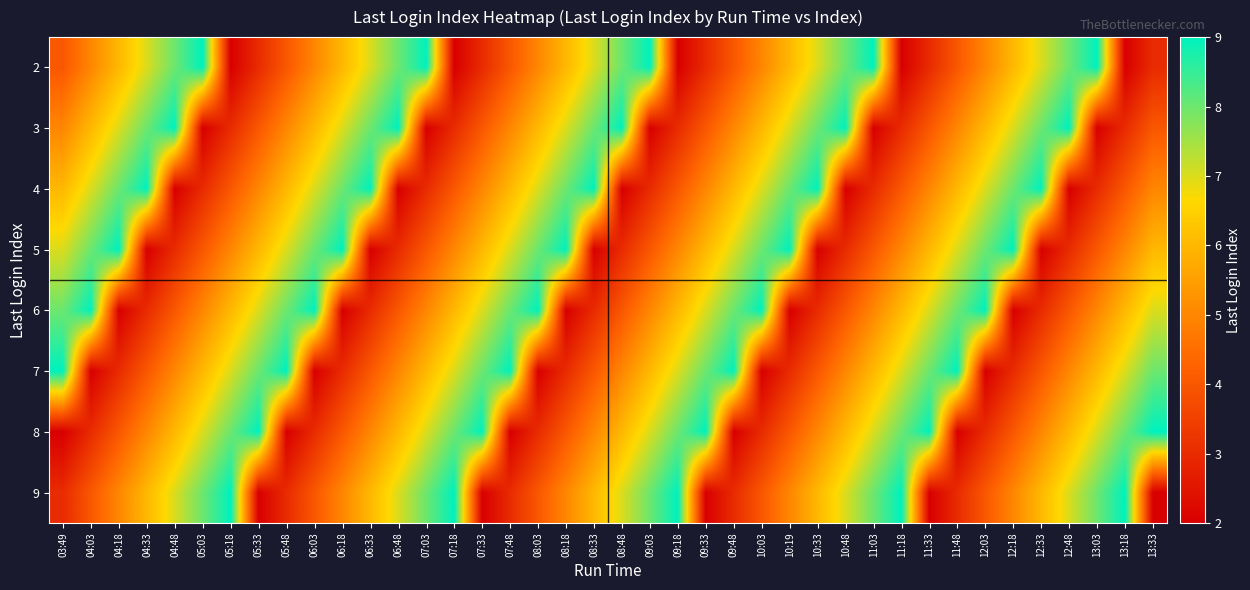

Reading left to right, list all the values displayed in this chart.

2: 03:49=4	04:03=5	04:18=6	04:33=7	04:48=8	05:03=9	05:18=2	05:33=3	05:48=4	06:03=5	06:18=6	06:33=7	06:48=8	07:03=9	07:18=2	07:33=3	07:48=4	08:03=5	08:18=6	08:33=7	08:48=8	09:03=9	09:18=2	09:33=3	09:48=4	10:03=5	10:19=6	10:33=7	10:48=8	11:03=9	11:18=2	11:33=3	11:48=4	12:03=5	12:18=6	12:33=7	12:48=8	13:03=9	13:18=2	13:33=3
3: 03:49=5	04:03=6	04:18=7	04:33=8	04:48=9	05:03=2	05:18=3	05:33=4	05:48=5	06:03=6	06:18=7	06:33=8	06:48=9	07:03=2	07:18=3	07:33=4	07:48=5	08:03=6	08:18=7	08:33=8	08:48=9	09:03=2	09:18=3	09:33=4	09:48=5	10:03=6	10:19=7	10:33=8	10:48=9	11:03=2	11:18=3	11:33=4	11:48=5	12:03=6	12:18=7	12:33=8	12:48=9	13:03=2	13:18=3	13:33=4
4: 03:49=6	04:03=7	04:18=8	04:33=9	04:48=2	05:03=3	05:18=4	05:33=5	05:48=6	06:03=7	06:18=8	06:33=9	06:48=2	07:03=3	07:18=4	07:33=5	07:48=6	08:03=7	08:18=8	08:33=9	08:48=2	09:03=3	09:18=4	09:33=5	09:48=6	10:03=7	10:19=8	10:33=9	10:48=2	11:03=3	11:18=4	11:33=5	11:48=6	12:03=7	12:18=8	12:33=9	12:48=2	13:03=3	13:18=4	13:33=5
5: 03:49=7	04:03=8	04:18=9	04:33=2	04:48=3	05:03=4	05:18=5	05:33=6	05:48=7	06:03=8	06:18=9	06:33=2	06:48=3	07:03=4	07:18=5	07:33=6	07:48=7	08:03=8	08:18=9	08:33=2	08:48=3	09:03=4	09:18=5	09:33=6	09:48=7	10:03=8	10:19=9	10:33=2	10:48=3	11:03=4	11:18=5	11:33=6	11:48=7	12:03=8	12:18=9	12:33=2	12:48=3	13:03=4	13:18=5	13:33=6
6: 03:49=8	04:03=9	04:18=2	04:33=3	04:48=4	05:03=5	05:18=6	05:33=7	05:48=8	06:03=9	06:18=2	06:33=3	06:48=4	07:03=5	07:18=6	07:33=7	07:48=8	08:03=9	08:18=2	08:33=3	08:48=4	09:03=5	09:18=6	09:33=7	09:48=8	10:03=9	10:19=2	10:33=3	10:48=4	11:03=5	11:18=6	11:33=7	11:48=8	12:03=9	12:18=2	12:33=3	12:48=4	13:03=5	13:18=6	13:33=7
7: 03:49=9	04:03=2	04:18=3	04:33=4	04:48=5	05:03=6	05:18=7	05:33=8	05:48=9	06:03=2	06:18=3	06:33=4	06:48=5	07:03=6	07:18=7	07:33=8	07:48=9	08:03=2	08:18=3	08:33=4	08:48=5	09:03=6	09:18=7	09:33=8	09:48=9	10:03=2	10:19=3	10:33=4	10:48=5	11:03=6	11:18=7	11:33=8	11:48=9	12:03=2	12:18=3	12:33=4	12:48=5	13:03=6	13:18=7	13:33=8
8: 03:49=2	04:03=3	04:18=4	04:33=5	04:48=6	05:03=7	05:18=8	05:33=9	05:48=2	06:03=3	06:18=4	06:33=5	06:48=6	07:03=7	07:18=8	07:33=9	07:48=2	08:03=3	08:18=4	08:33=5	08:48=6	09:03=7	09:18=8	09:33=9	09:48=2	10:03=3	10:19=4	10:33=5	10:48=6	11:03=7	11:18=8	11:33=9	11:48=2	12:03=3	12:18=4	12:33=5	12:48=6	13:03=7	13:18=8	13:33=9
9: 03:49=3	04:03=4	04:18=5	04:33=6	04:48=7	05:03=8	05:18=9	05:33=2	05:48=3	06:03=4	06:18=5	06:33=6	06:48=7	07:03=8	07:18=9	07:33=2	07:48=3	08:03=4	08:18=5	08:33=6	08:48=7	09:03=8	09:18=9	09:33=2	09:48=3	10:03=4	10:19=5	10:33=6	10:48=7	11:03=8	11:18=9	11:33=2	11:48=3	12:03=4	12:18=5	12:33=6	12:48=7	13:03=8	13:18=9	13:33=2